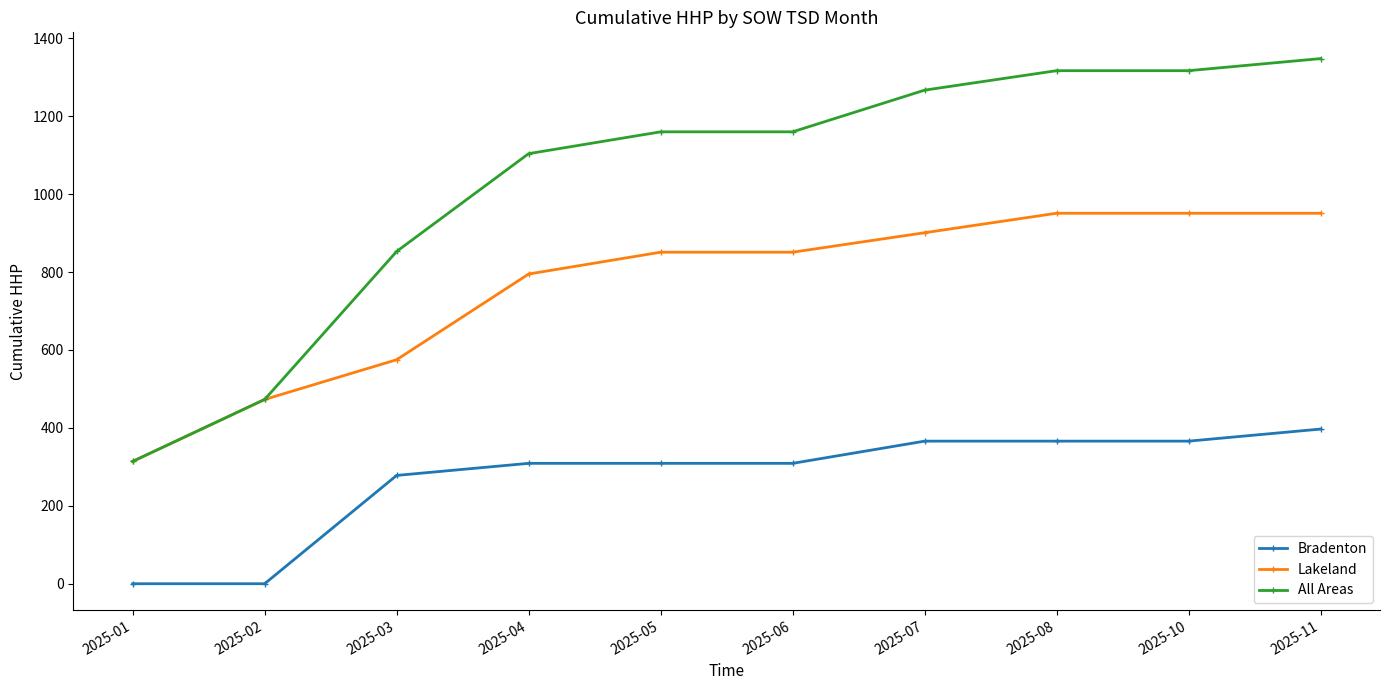

List the series in order of their peak value, highest first.

All Areas, Lakeland, Bradenton